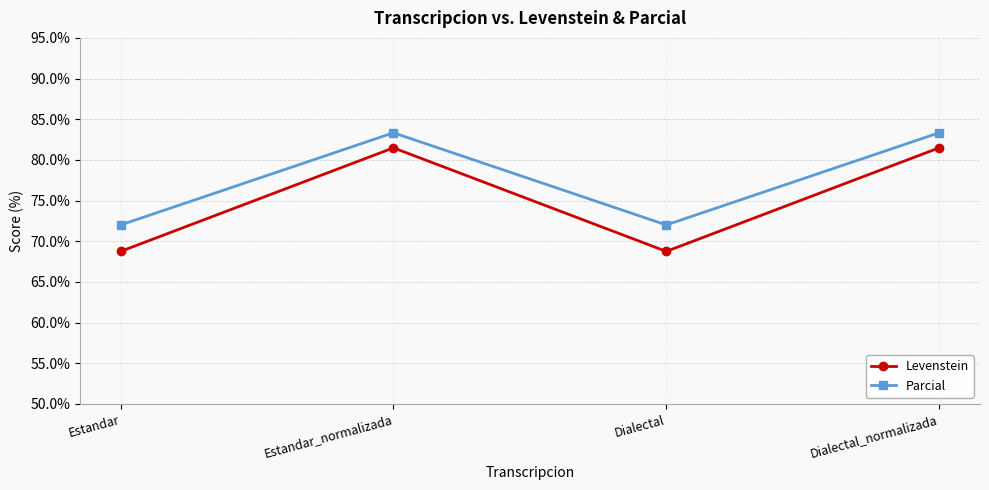

In Levenstein, how many points are higher than both neighbors (excluding endpoints)?

1